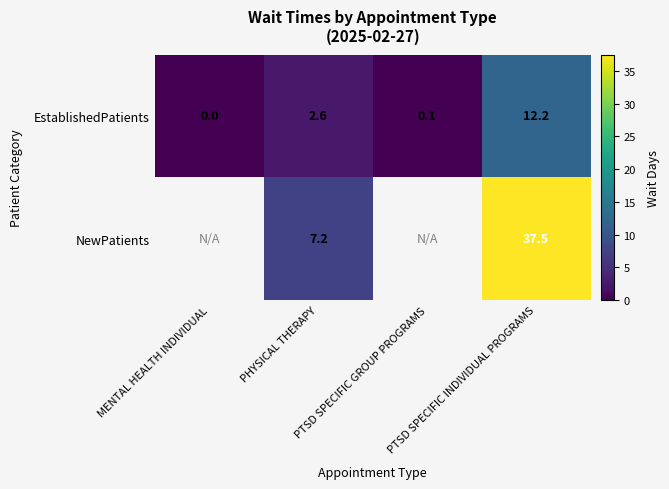

What is the highest value of the EstablishedPatients series?

12.2